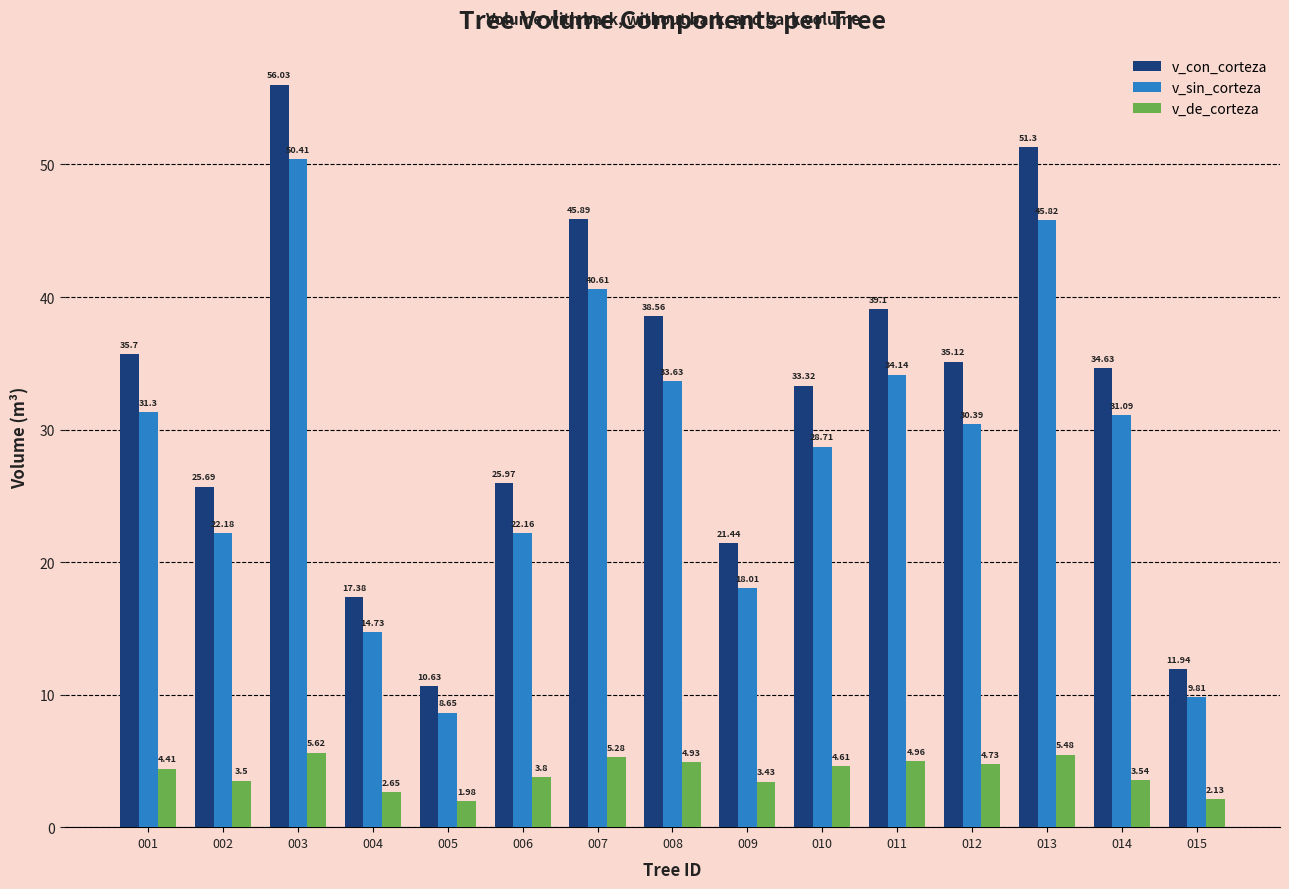

Which series has the largest total across all categories?

v_con_corteza